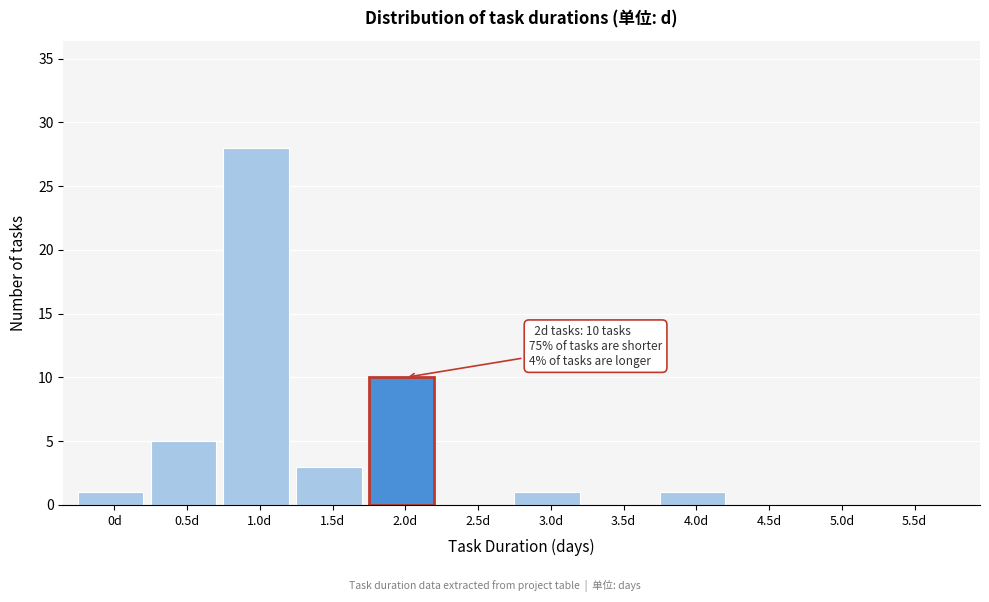

Reading right to left, extract all data points from this chart.

5.5d=0	5.0d=0	4.5d=0	4.0d=1	3.5d=0	3.0d=1	2.5d=0	2.0d=10	1.5d=3	1.0d=28	0.5d=5	0d=1